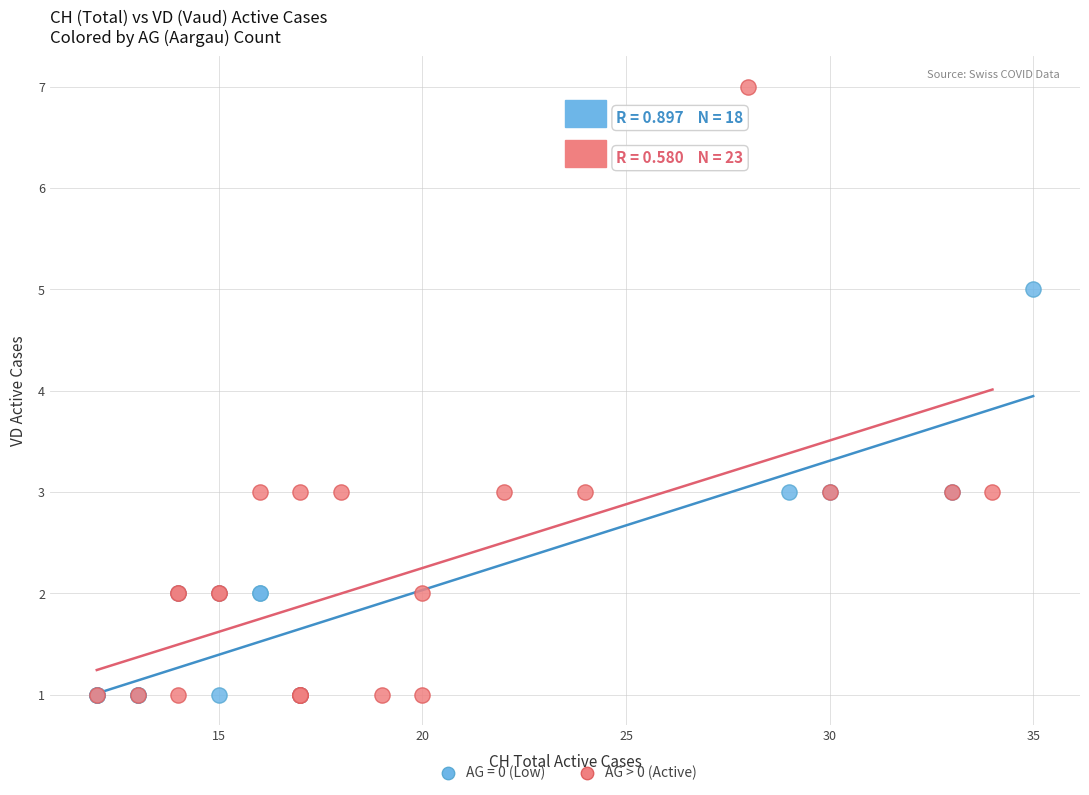

Which series has the largest Y range (max minus min)?

AG > 0 (Active)